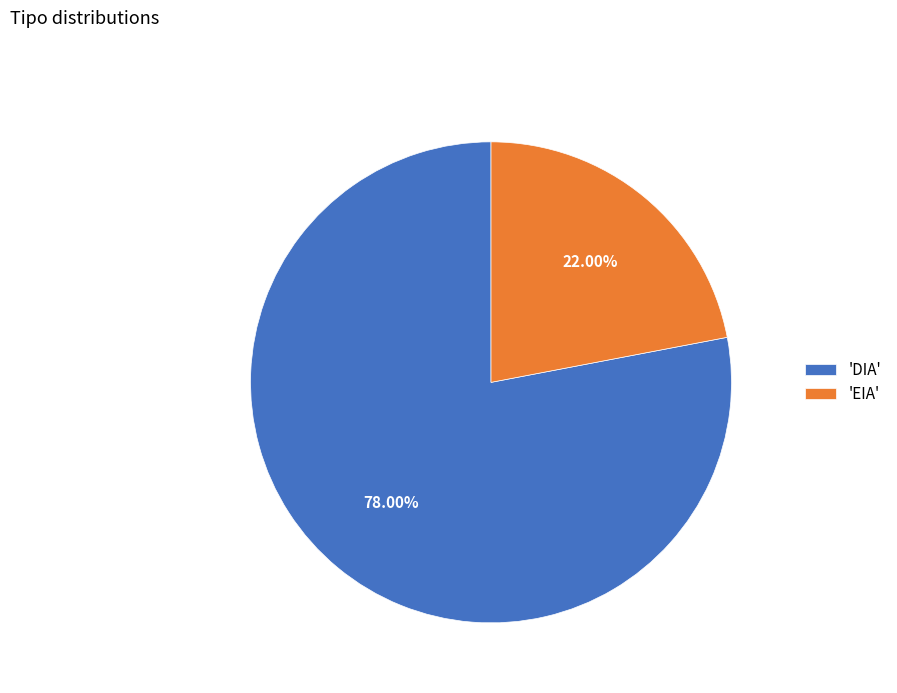

Do 'DIA' and 'EIA' together represent more than half of the pie?

Yes